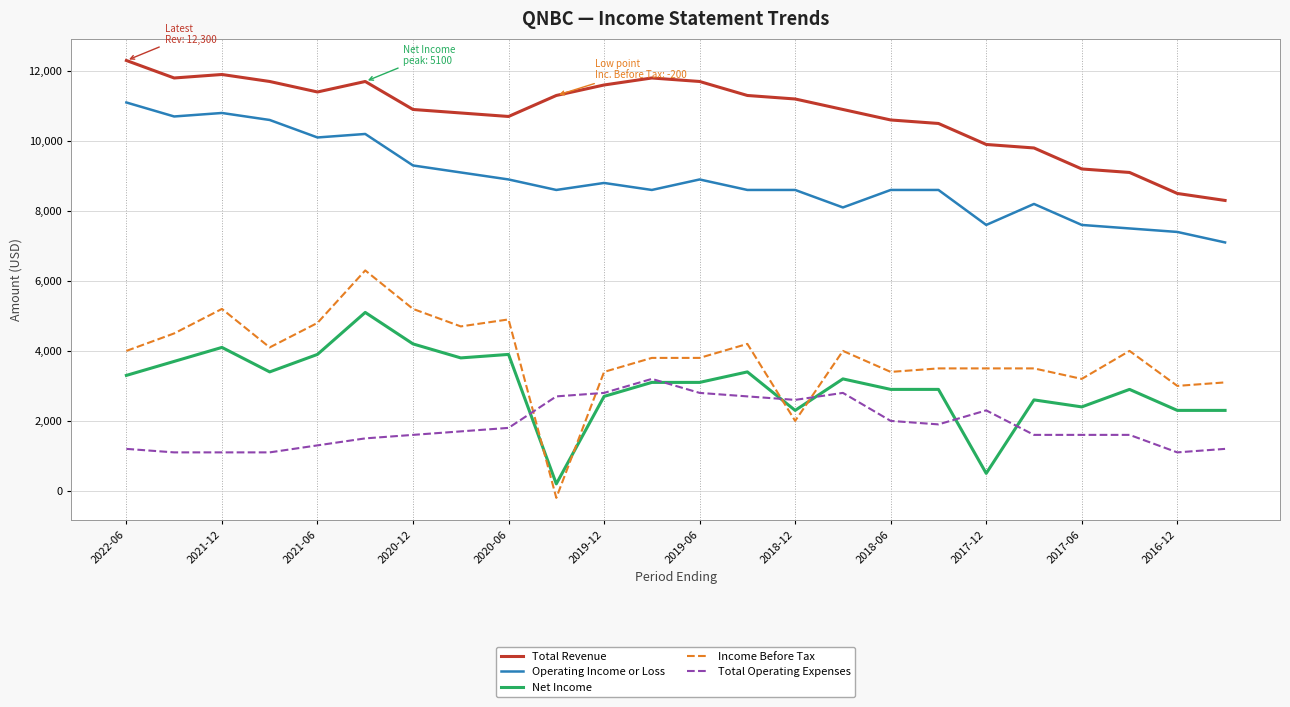

True or false: Income Before Tax and Total Revenue intersect in this chart.

False